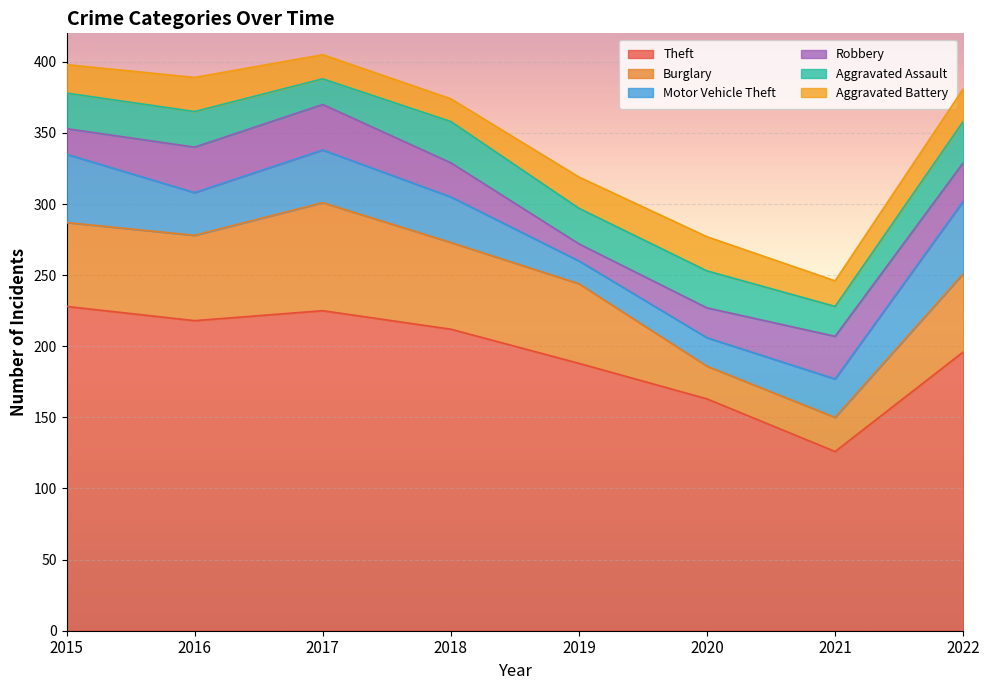

At which category does the chart reach its peak across all series?

2015